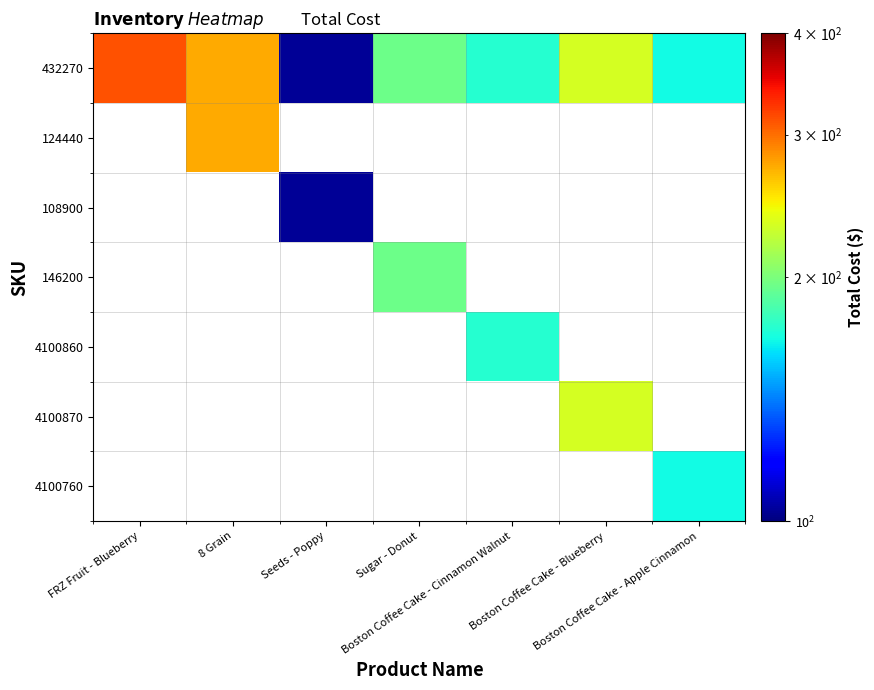

Which series has the widest spread of values?

432270